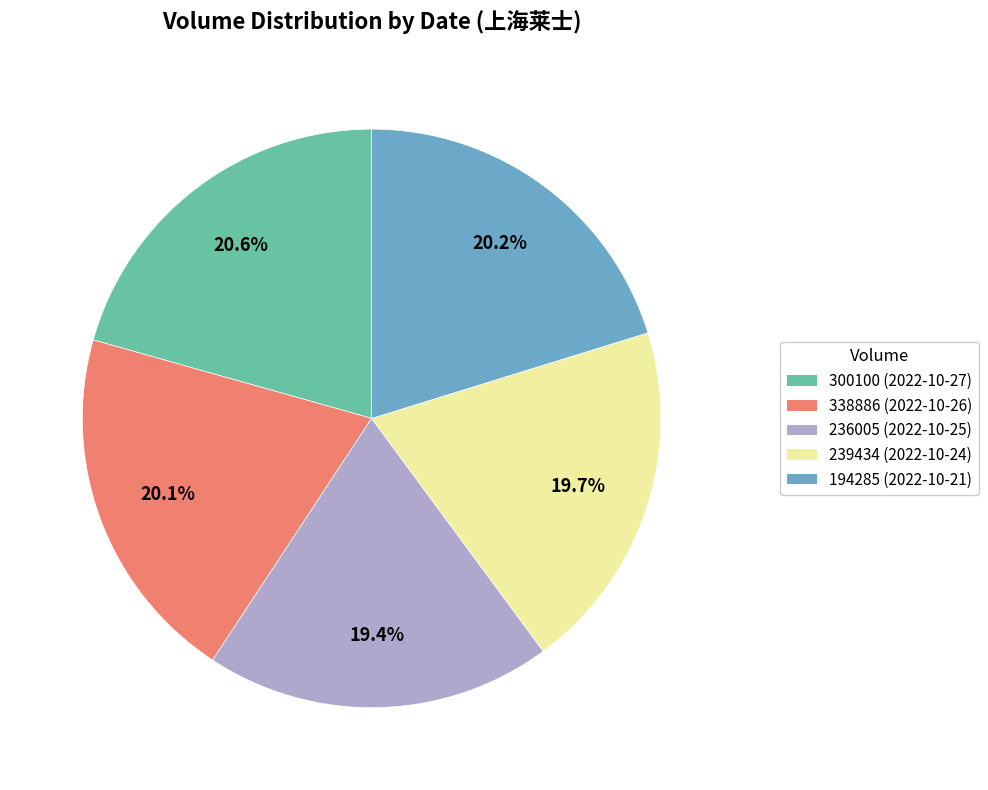

What percentage do 236005 and 338886 together represent?

39.5%